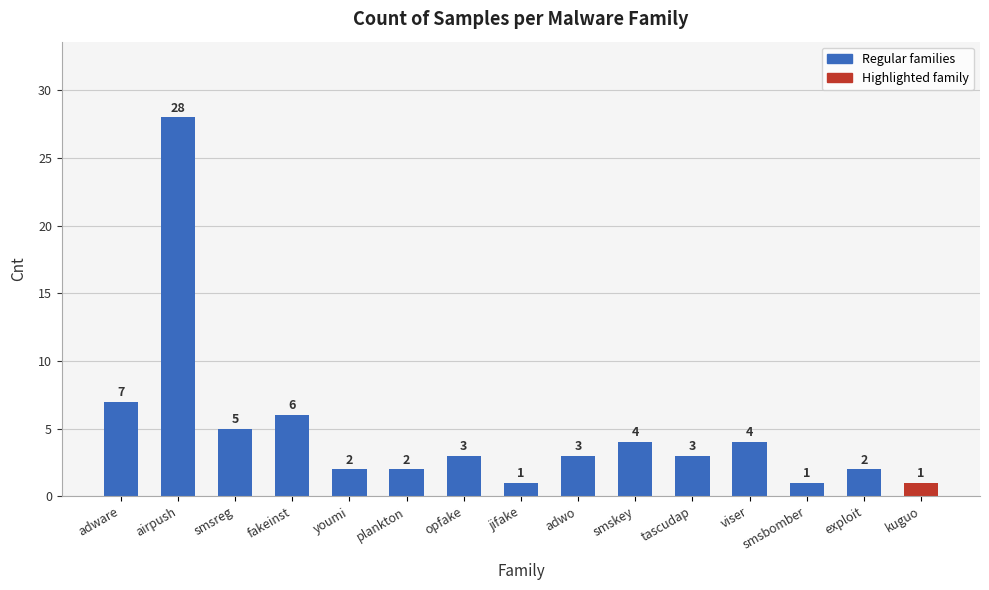

Reading left to right, what are all the values shown in this chart?

adware=7	airpush=28	smsreg=5	fakeinst=6	youmi=2	plankton=2	opfake=3	jifake=1	adwo=3	smskey=4	tascudap=3	viser=4	smsbomber=1	exploit=2	kuguo=1